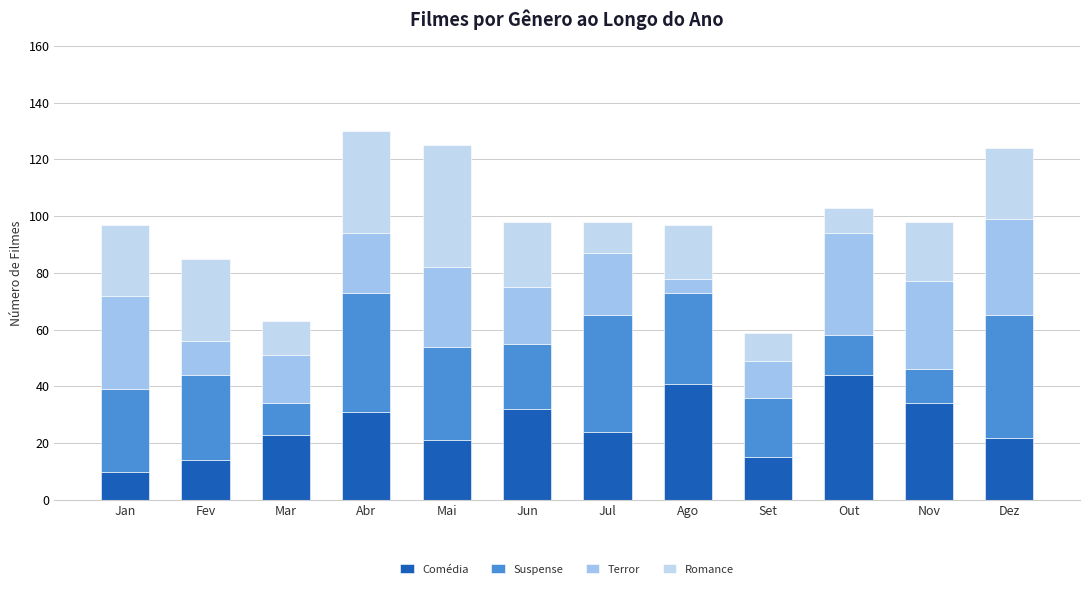

Between Abr and Nov, which series saw the biggest shift?

Suspense